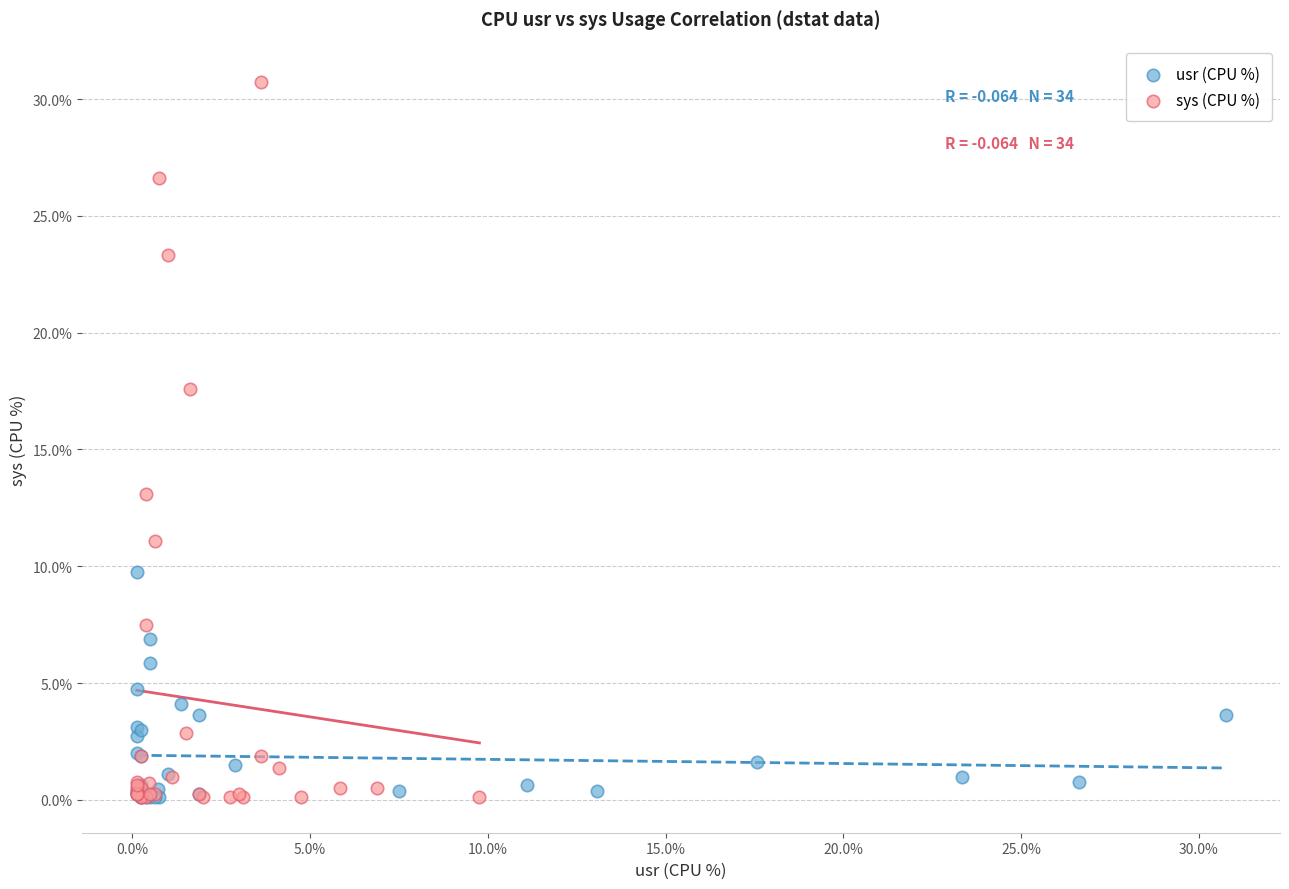

Which series contains the highest Y value?

sys (CPU %)